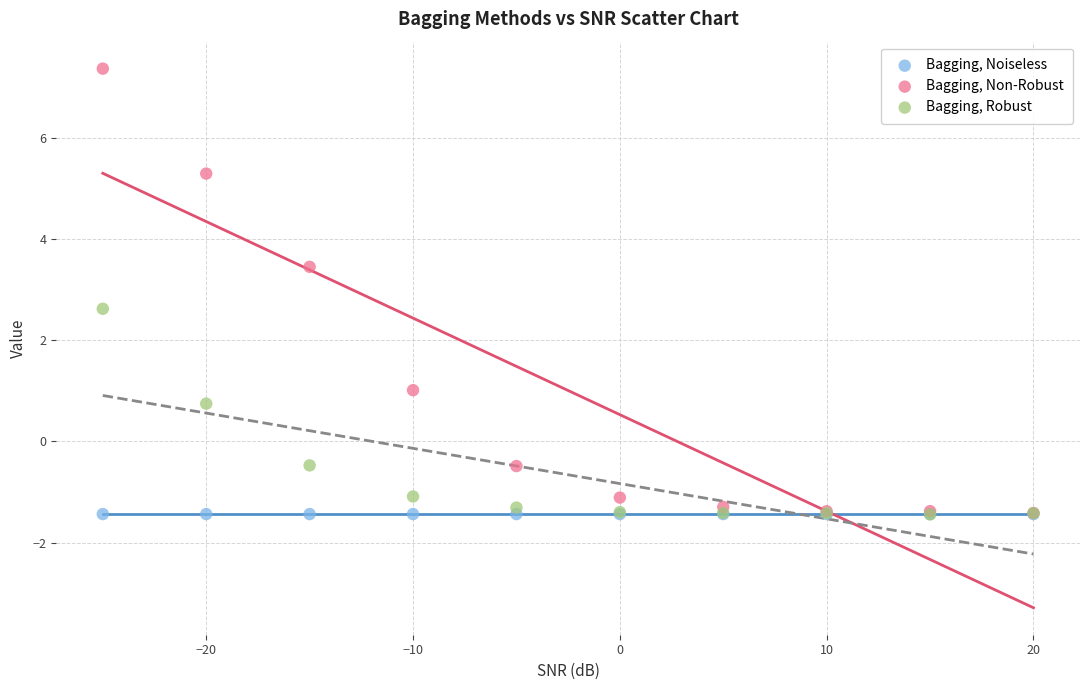

Which series contains the highest Y value?

Bagging, Non-Robust